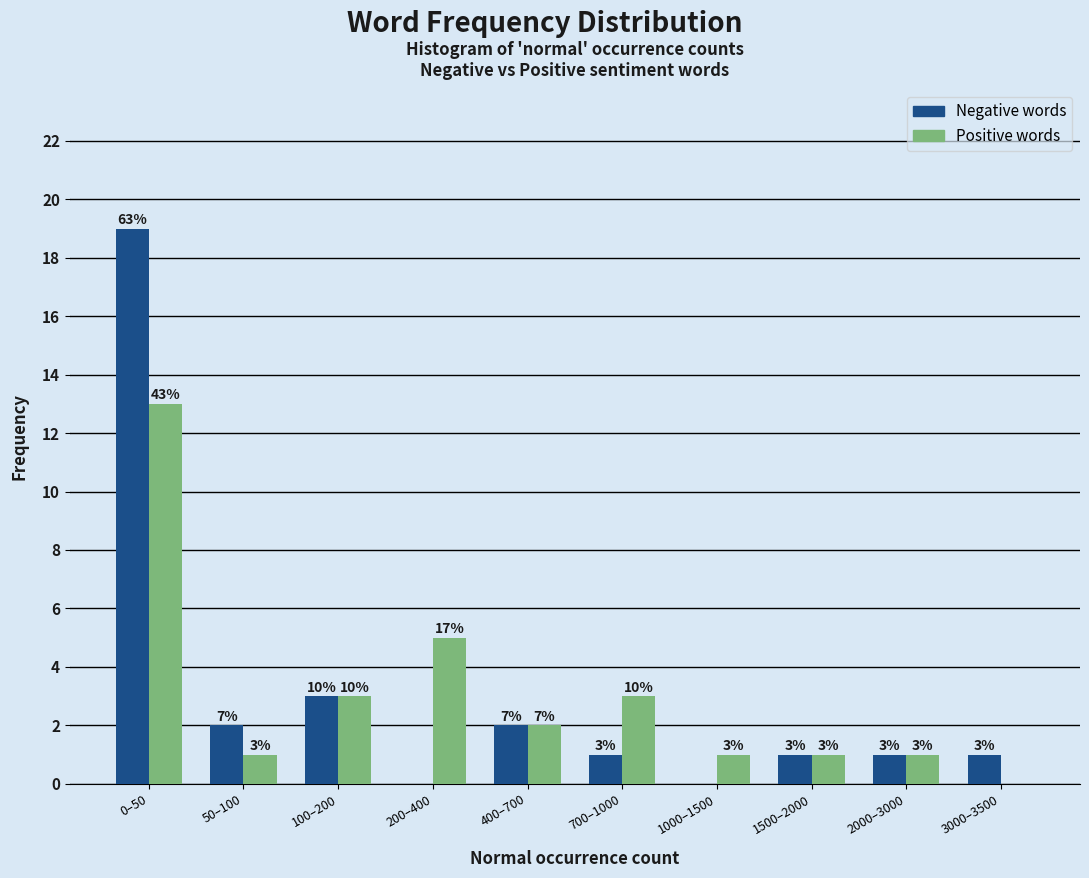

Are the bars grouped side by side (vs. stacked)?

Yes